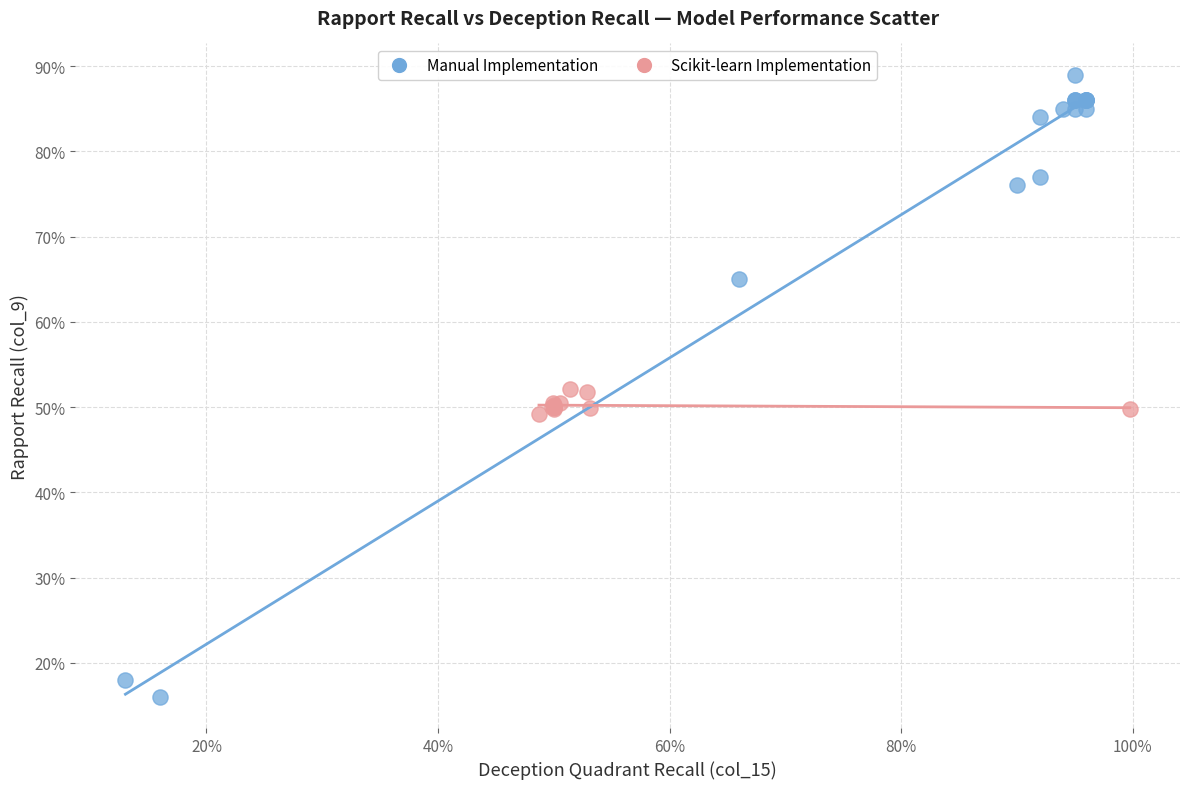

Which series reaches the maximum Y coordinate?

Manual Implementation